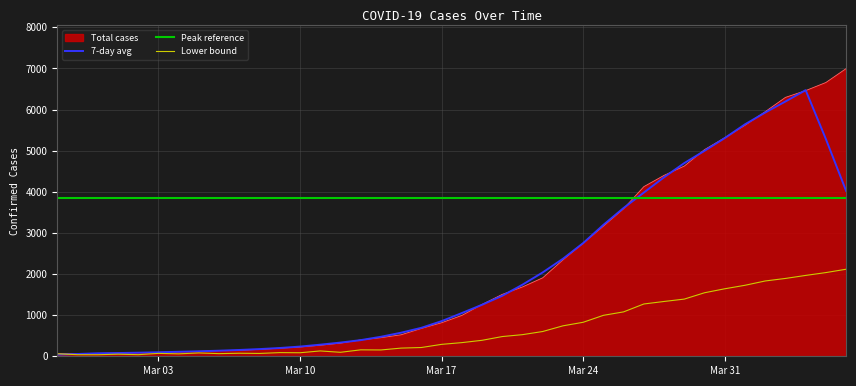

How many times do 7-day avg and Peak reference cross each other?

1